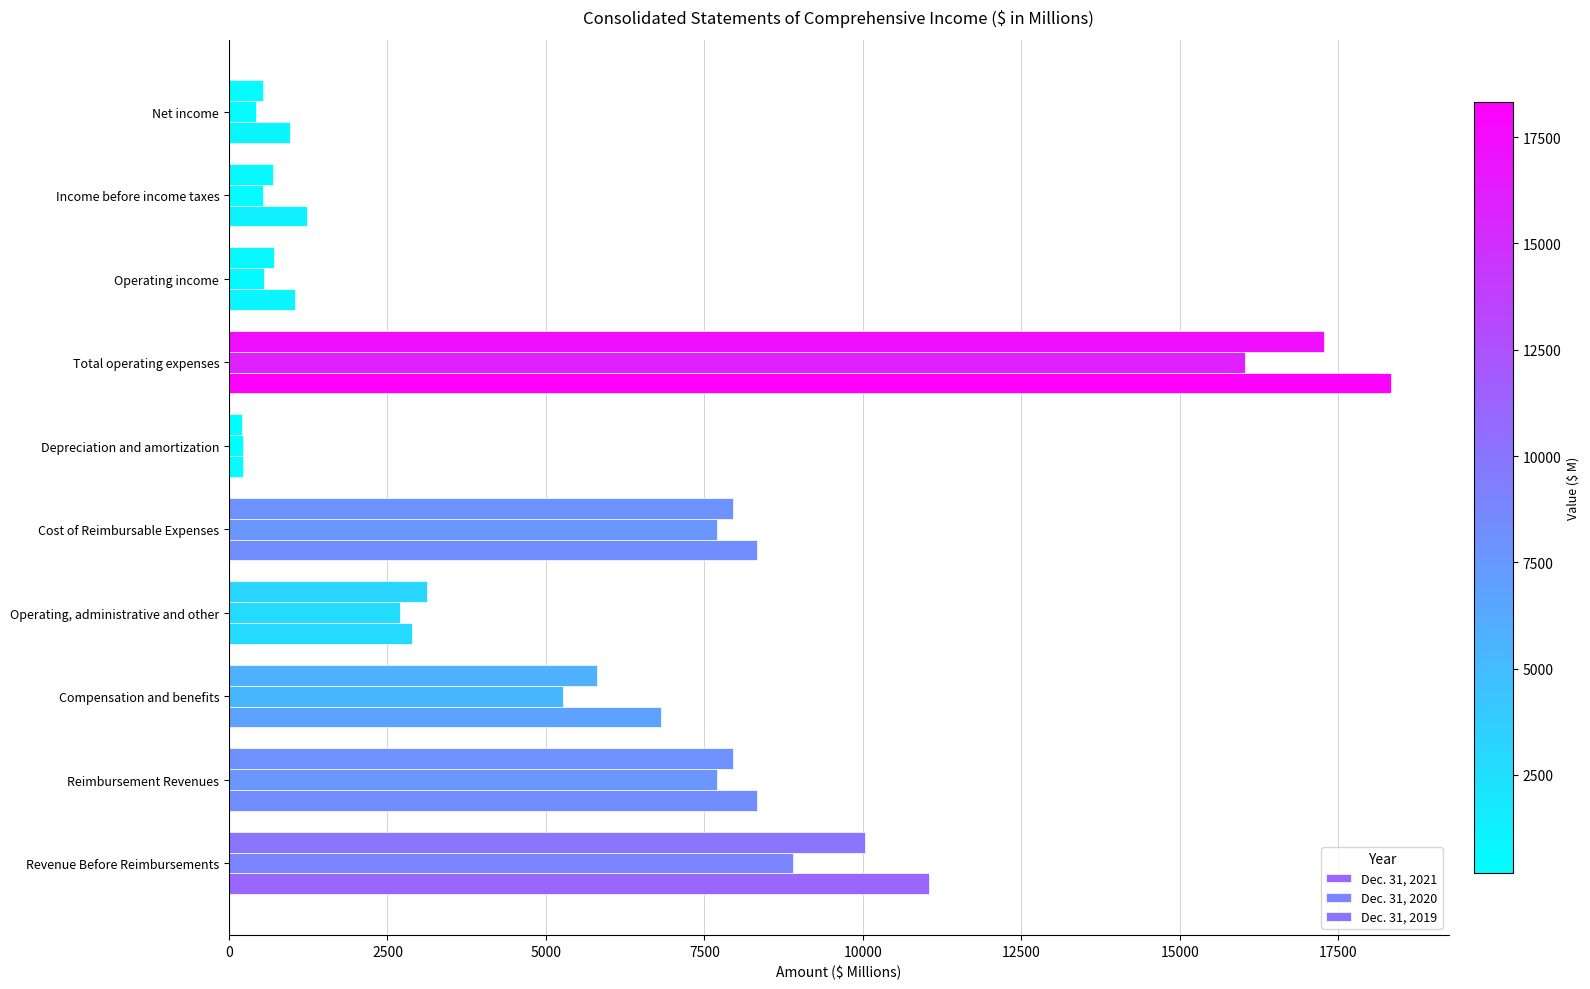

What is the value of the Dec. 31, 2020 bar at the 2nd from the left?

7689.8